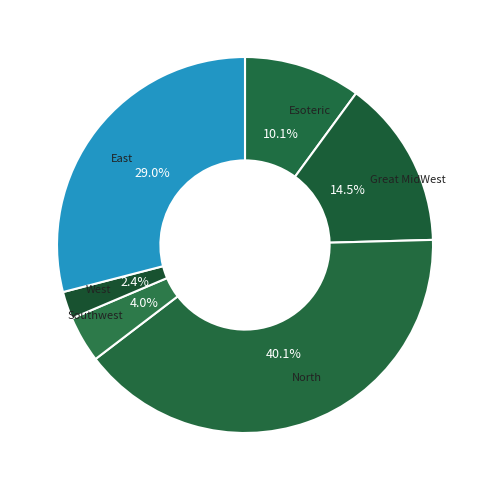

Is there a majority slice in this chart?

No